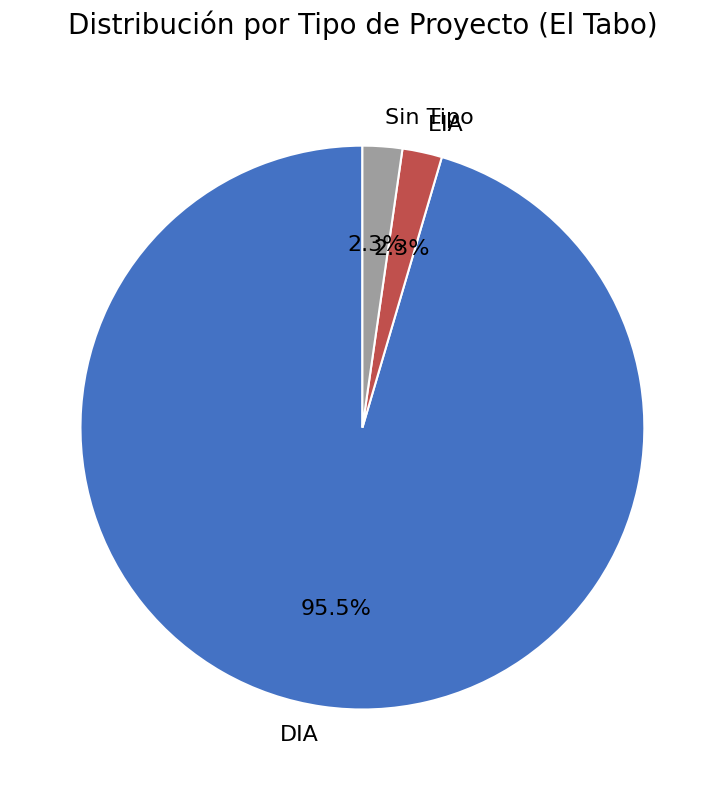

Combined, what portion of the pie is DIA and Sin Tipo?

97.7%